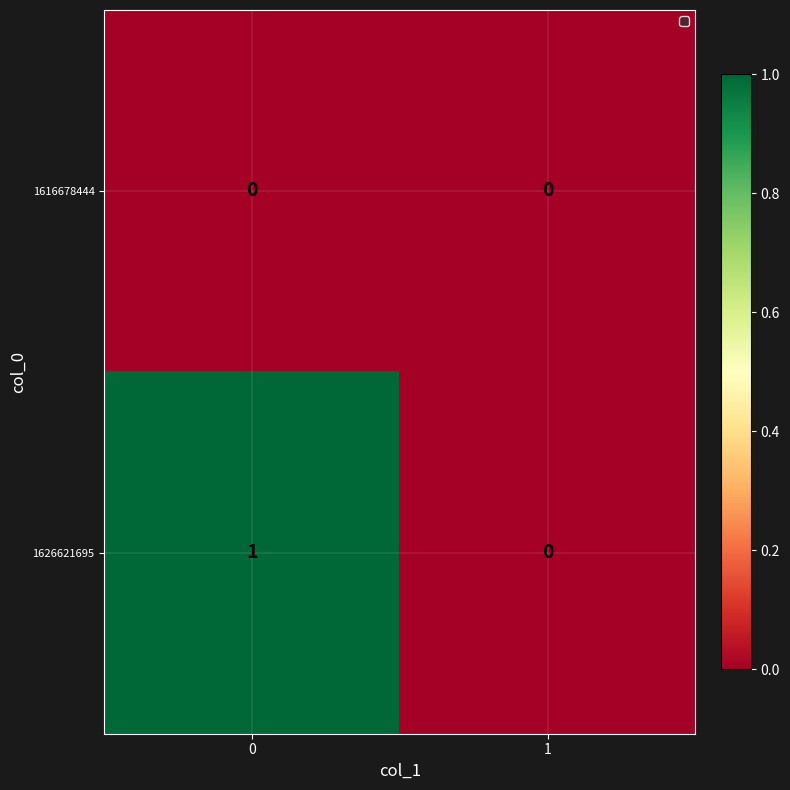

Is it true that 1616678444 equals 0 at 1?

True